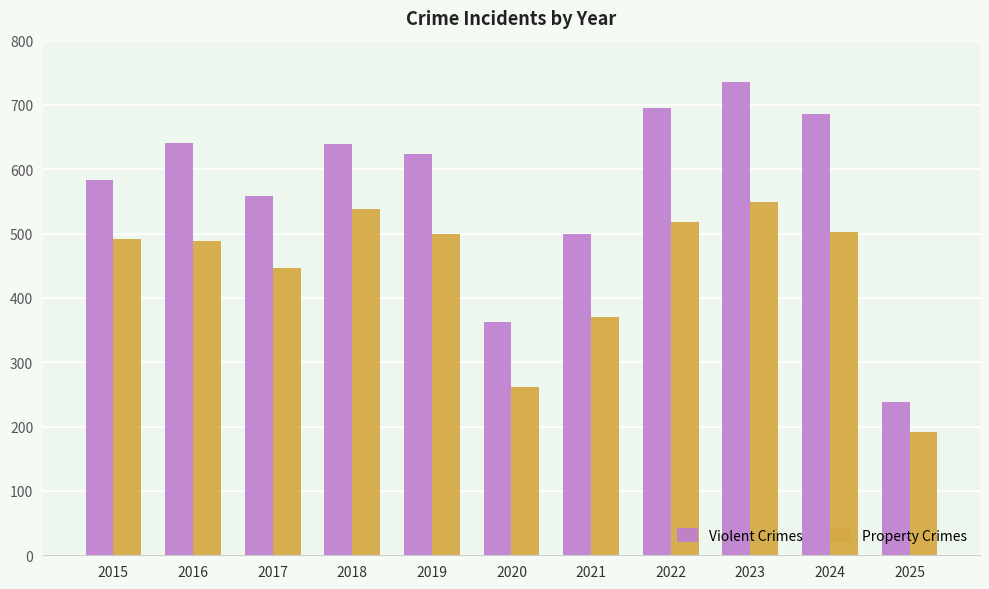

Is it true that Property Crimes equals 499 at 2019?

True